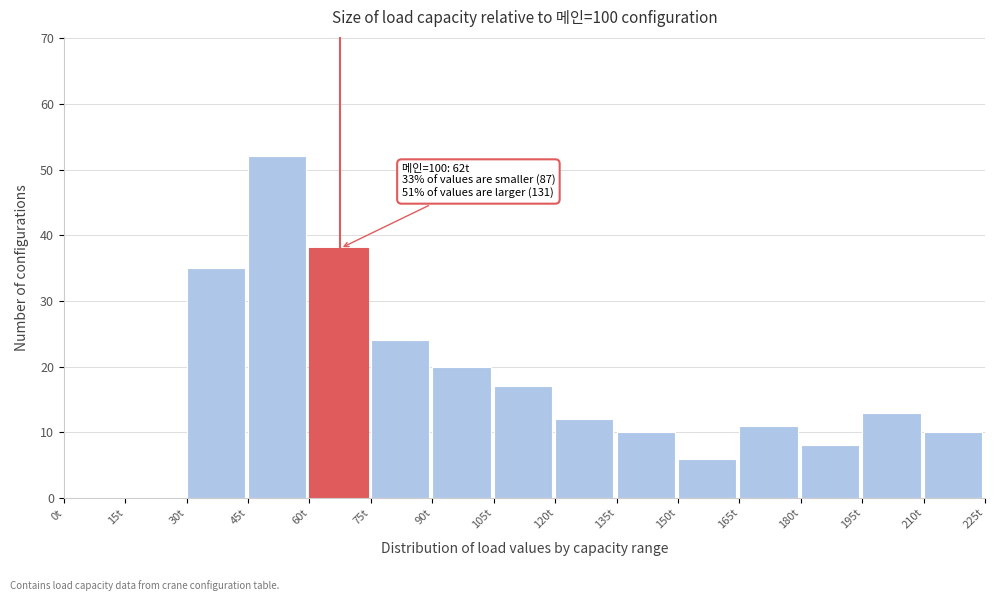

Over which range of the x-axis is the bar tallest?

45 to 60